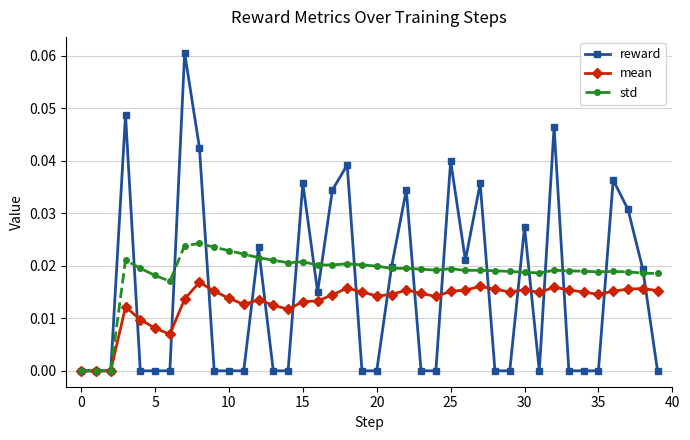

Which series has the largest range (max minus min)?

reward